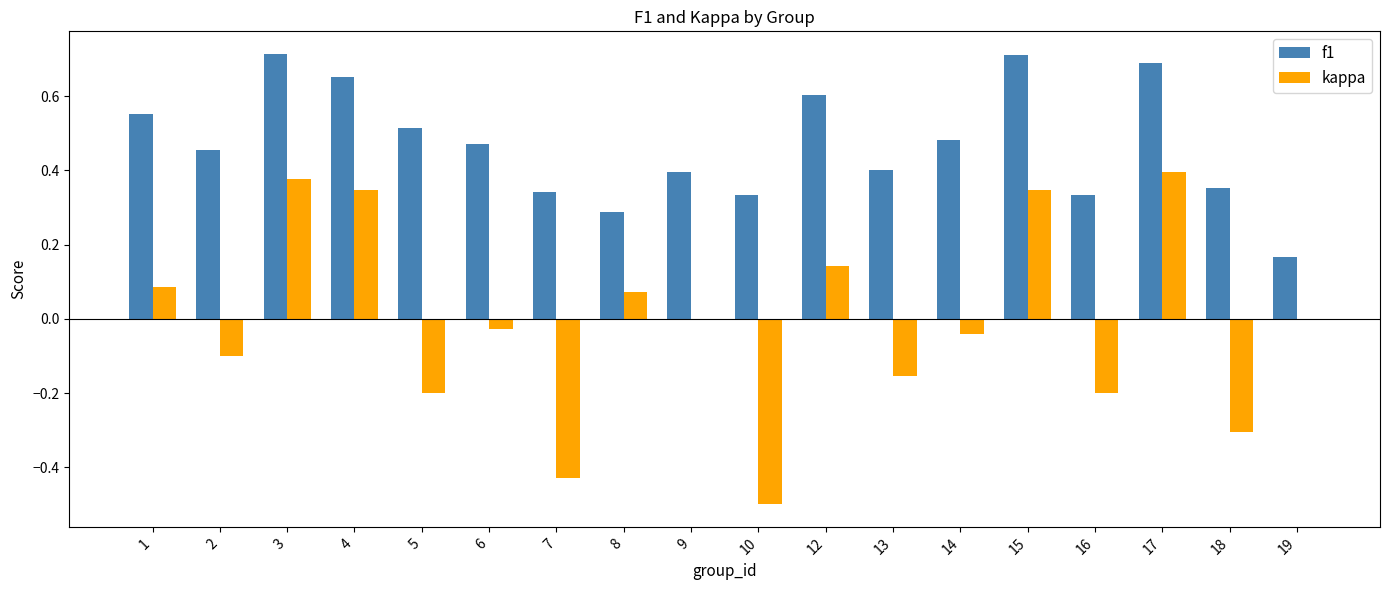

Is the value of kappa at 3 greater than the value of f1 at 4?

No